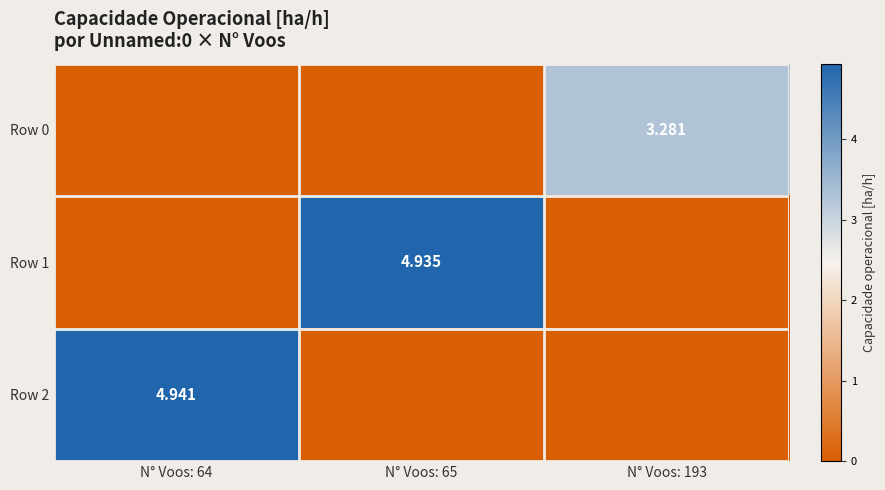

What is the sum of all Row 1 values?

4.9